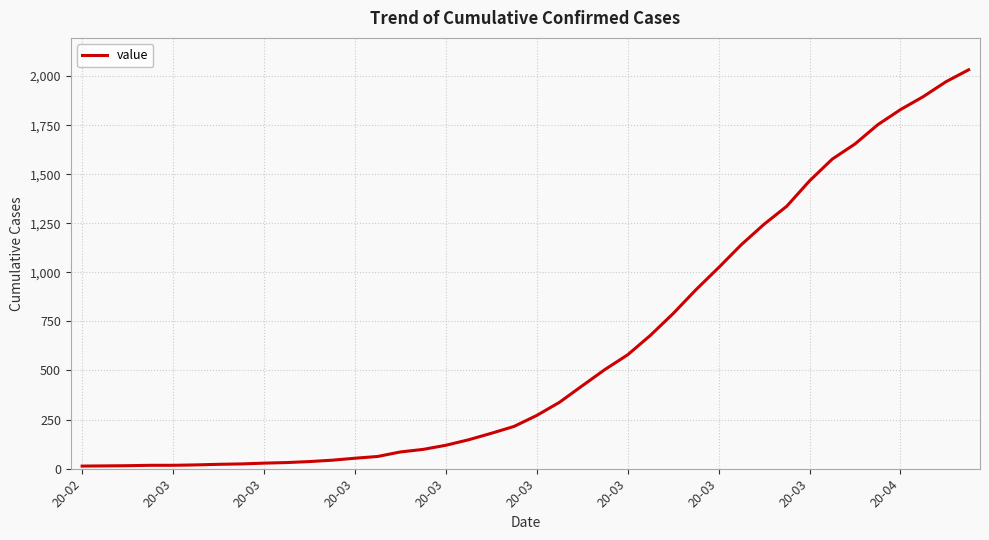

What is the difference between the maximum and minimum values?

2019